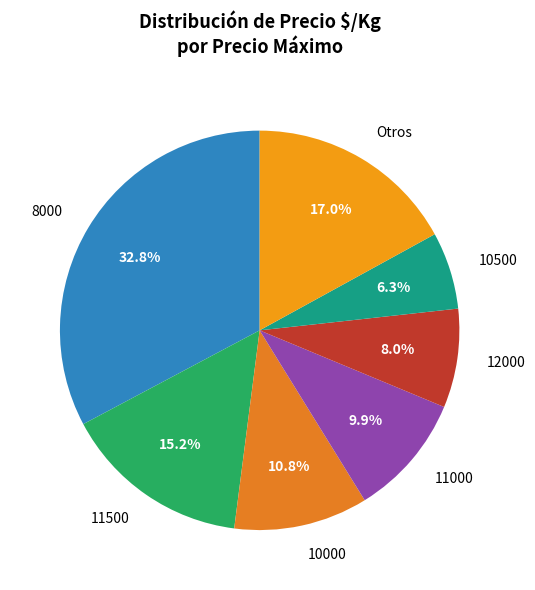

What is the ratio of the value at 10500 to the value at 11000?

0.6